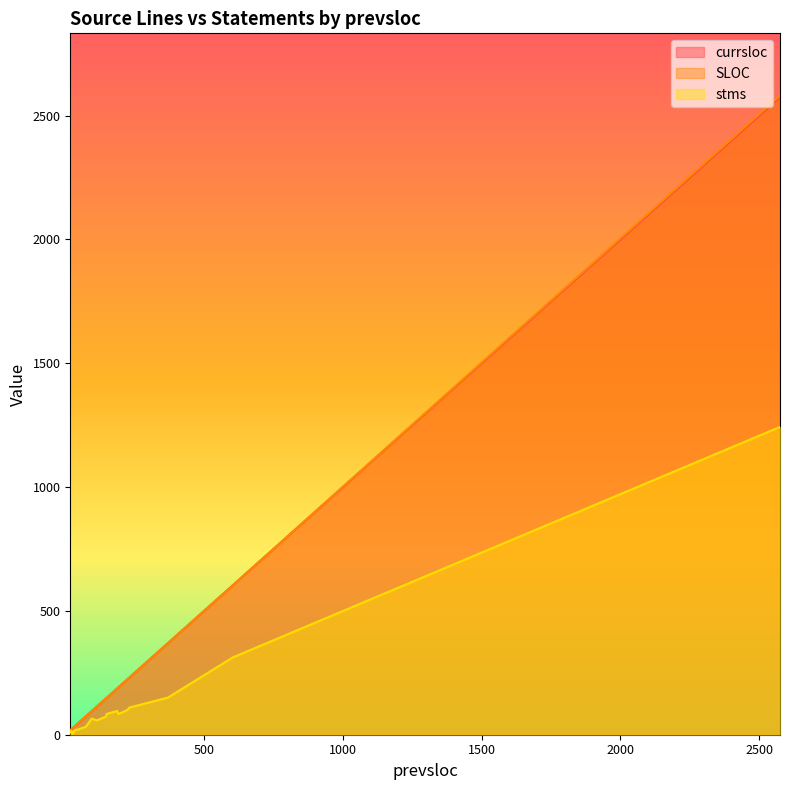

Reading left to right, transcribe all the data shown in this chart.

currsloc: 222=222	74=74	2575=2575	24=24	43=43	37=37	18=18	149=149	146=146	192=192	370=370	187=187	27=27	95=95	114=114	25=25	232=232	21=21	34=34	603=603
SLOC: 222=222	74=75	2575=2581	24=24	43=43	37=37	18=18	149=149	146=146	192=192	370=370	187=187	27=27	95=95	114=114	25=25	232=232	21=21	34=34	603=603
stms: 222=99	74=32	2575=1243	24=14	43=20	37=20	18=10	149=84	146=73	192=84	370=150	187=96	27=5	95=65	114=58	25=6	232=110	21=15	34=18	603=312